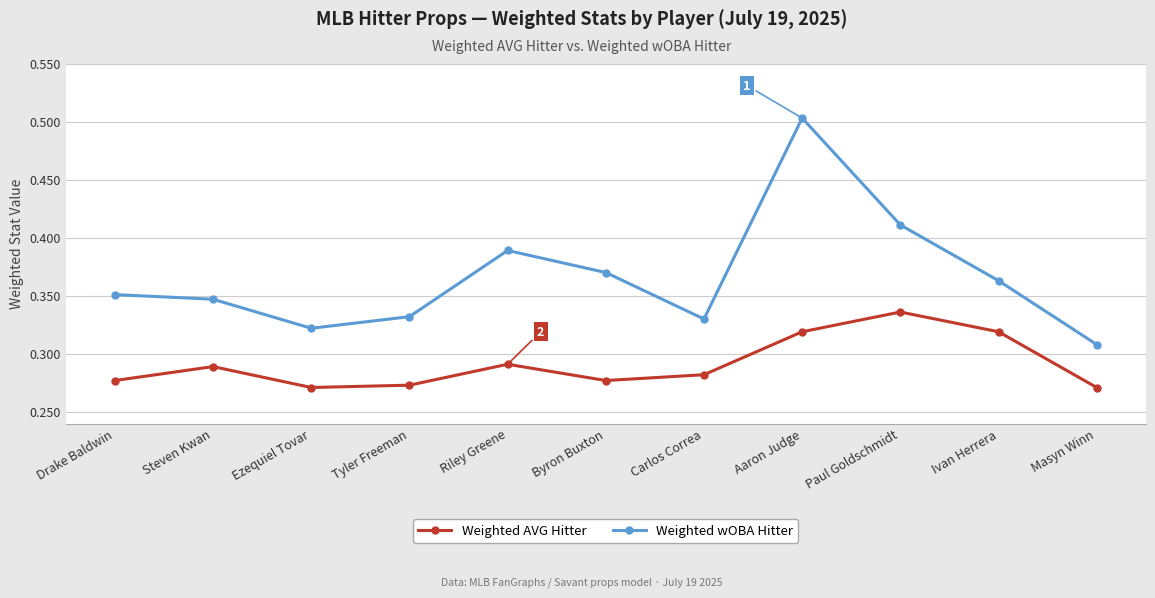

What position from the left is Steven Kwan?

2